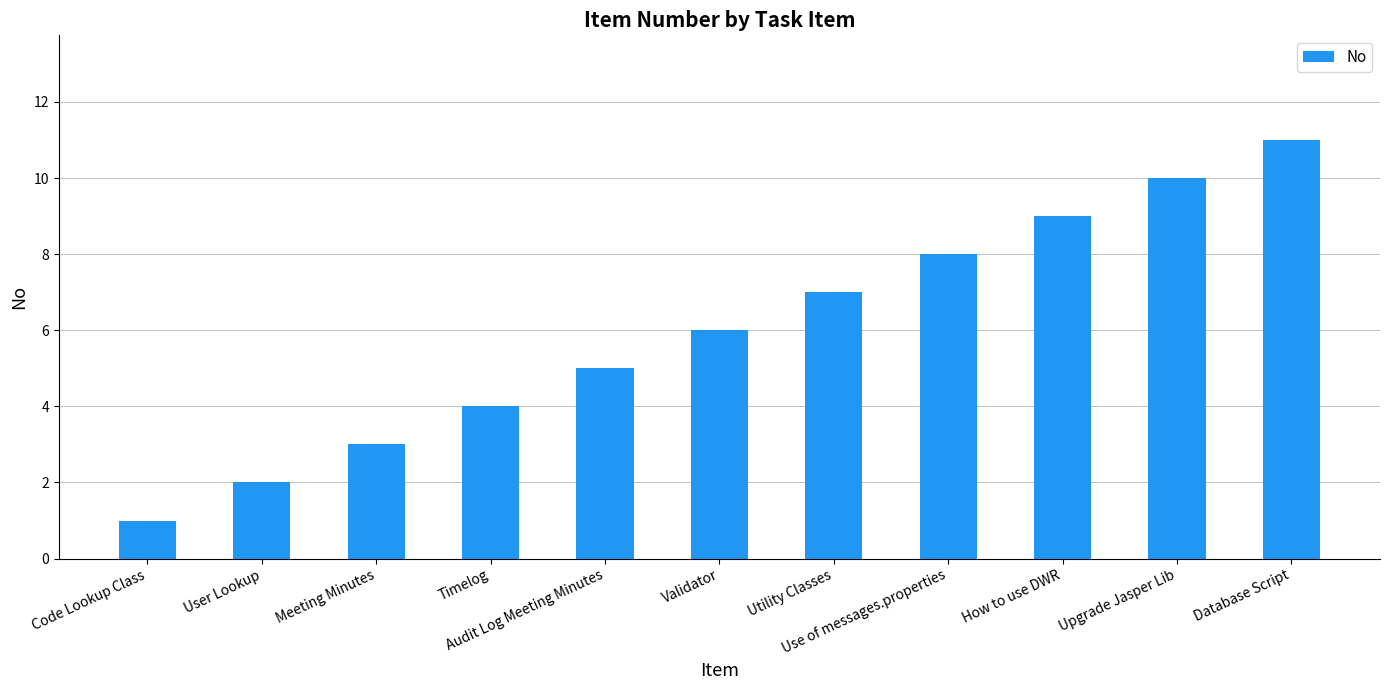

What position from the right is How to use DWR?

3